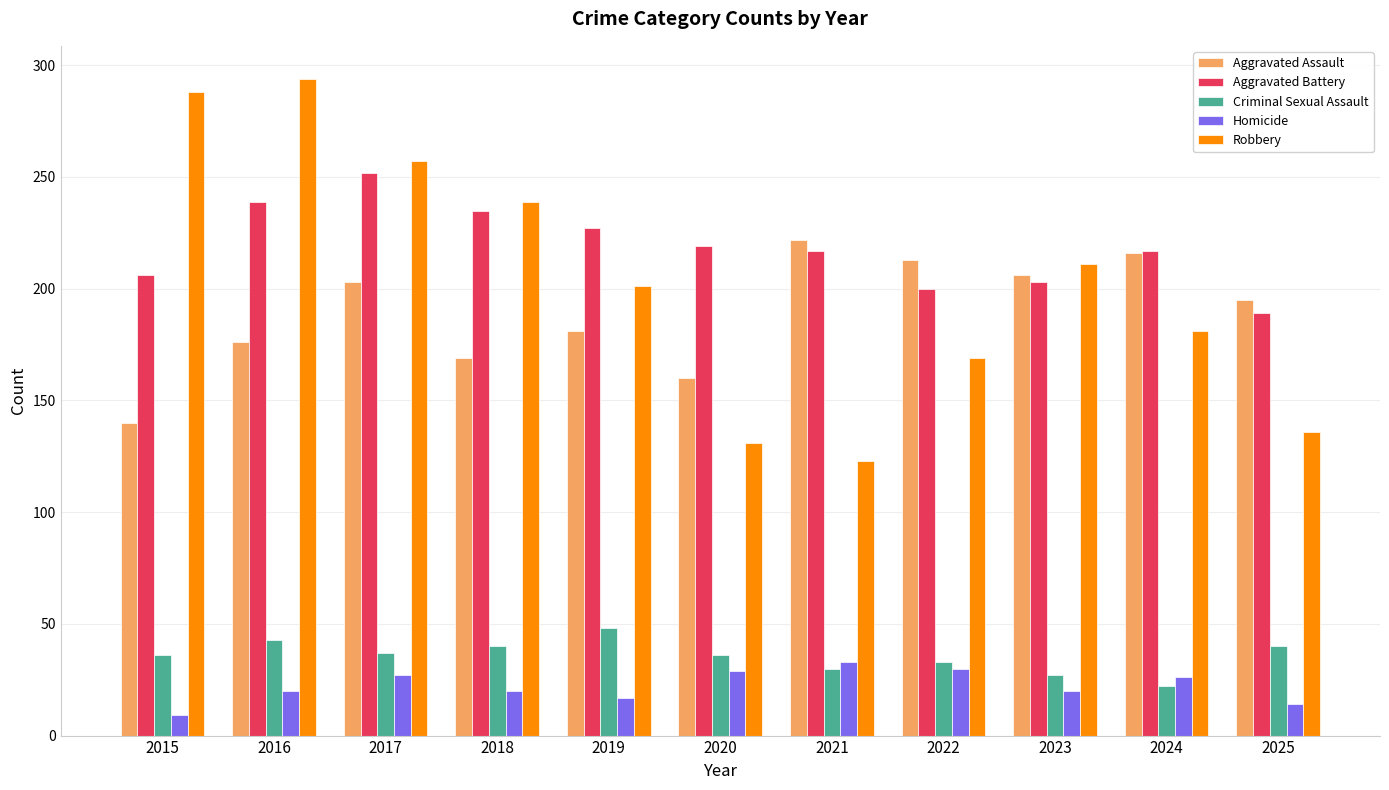

Is the value of Robbery at 2023 greater than the value of Criminal Sexual Assault at 2015?

Yes